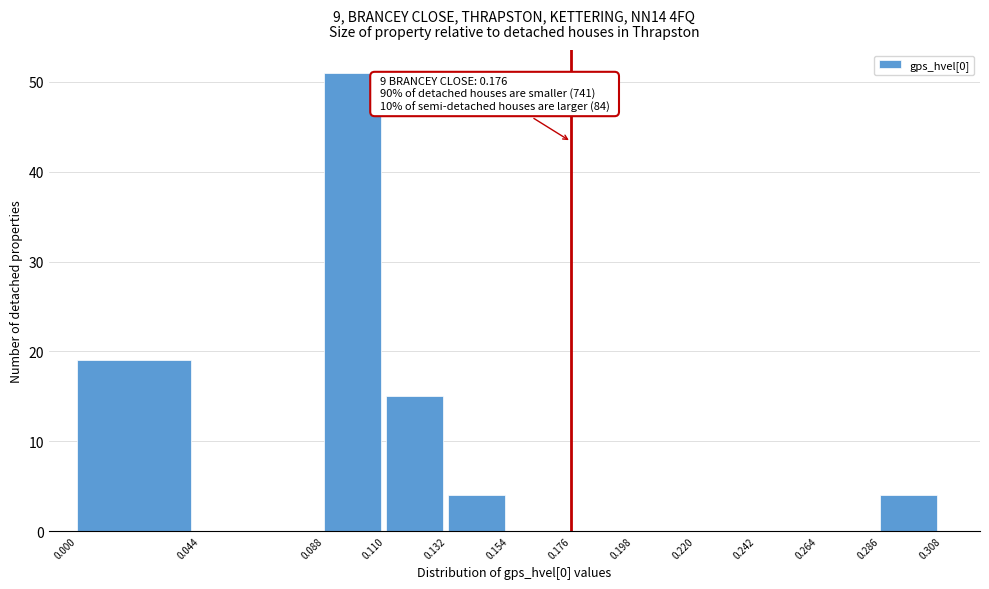

Which range on the x-axis has the tallest bar?

0.088 to 0.110